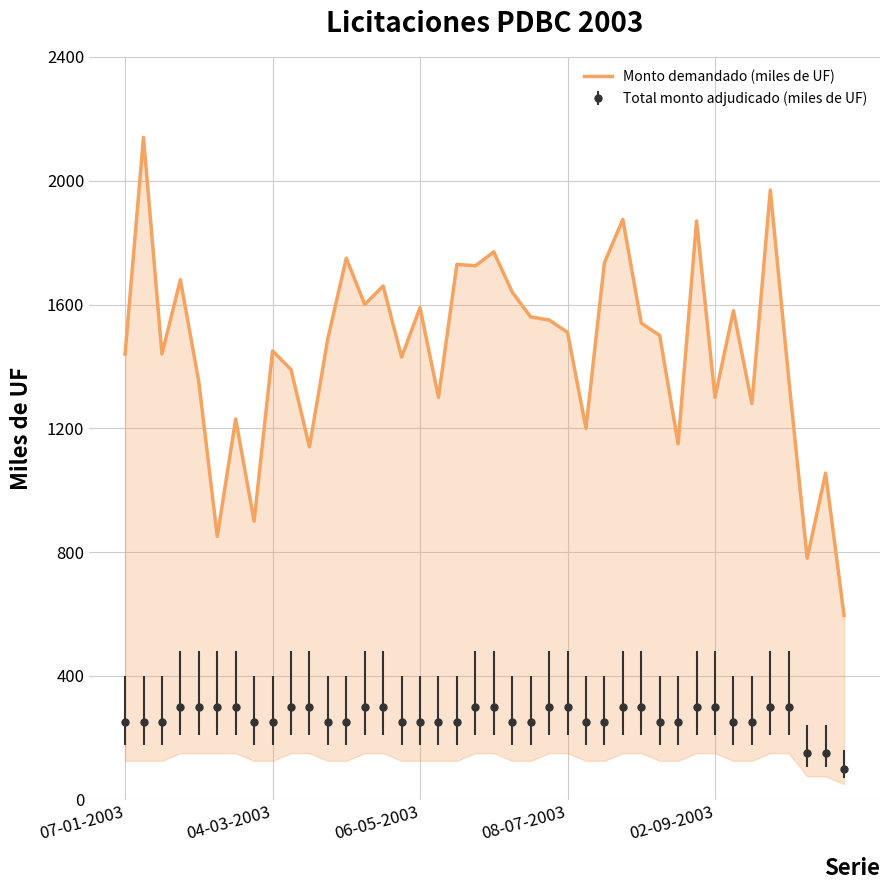

How many interior local valleys (lower than both neighbors) does the data have?

13